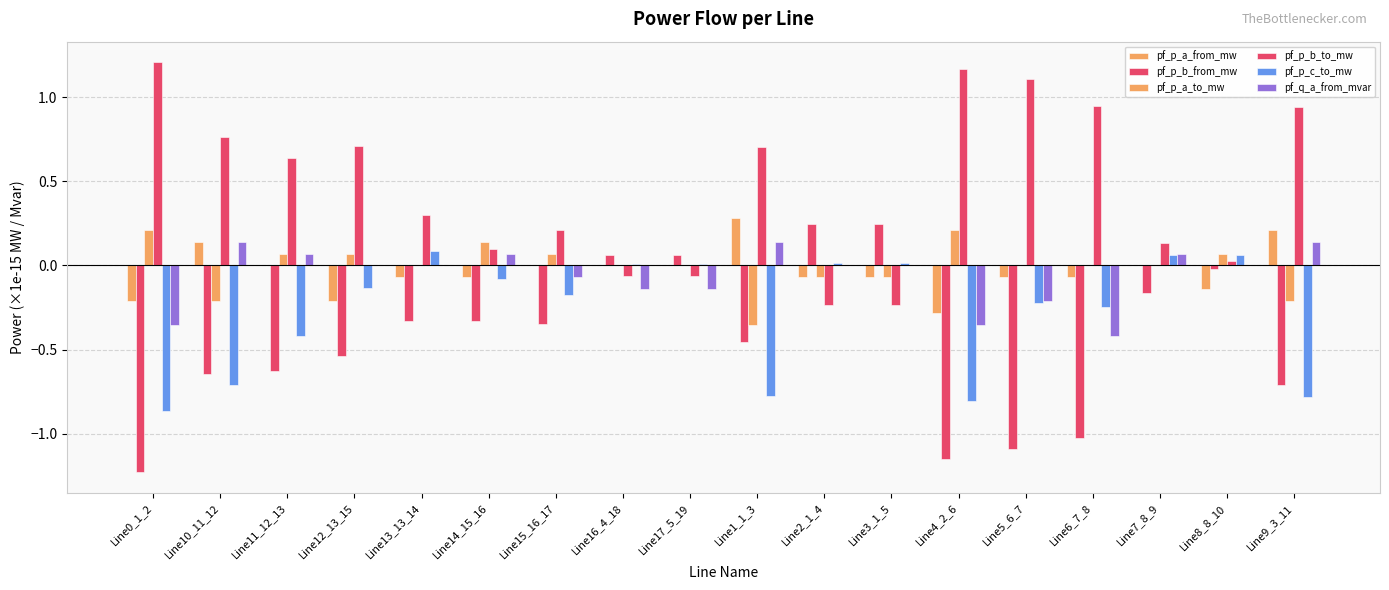

Are the bars grouped side by side (vs. stacked)?

Yes